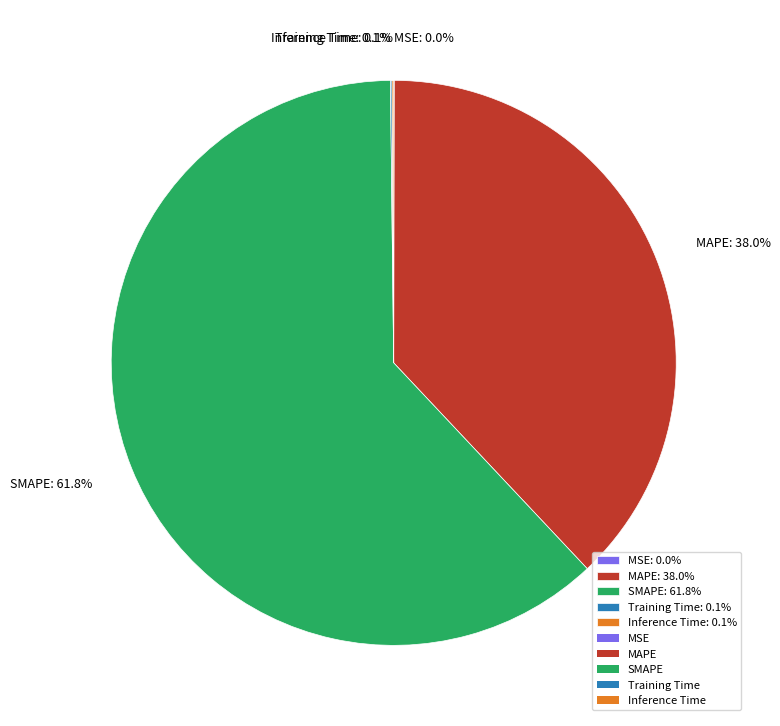

Does any single category account for the majority?

Yes